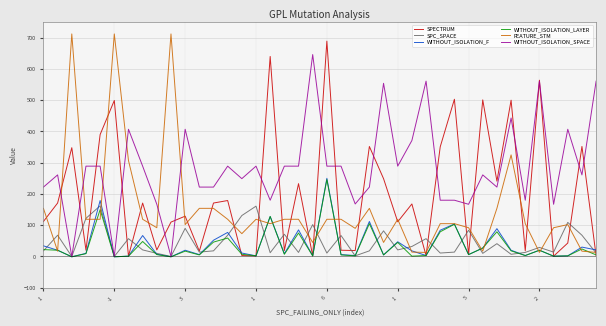

In WITHOUT_ISOLATION_LAYER, how many points are lower than both neighbors (excluding endpoints)?

13